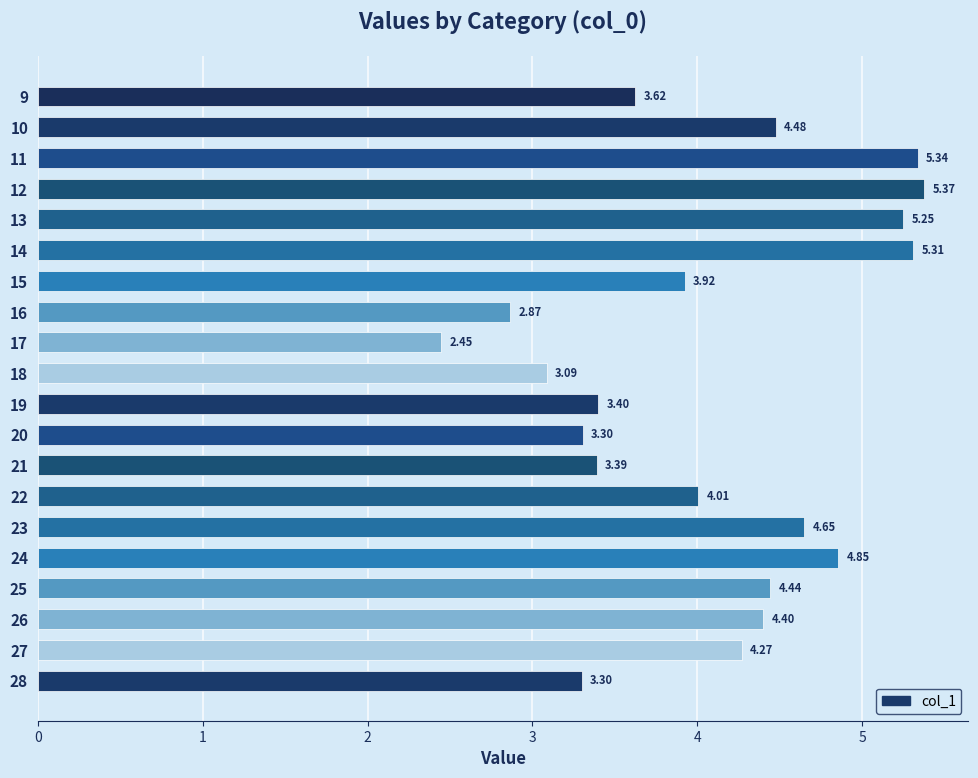

How many values are below 4?

9